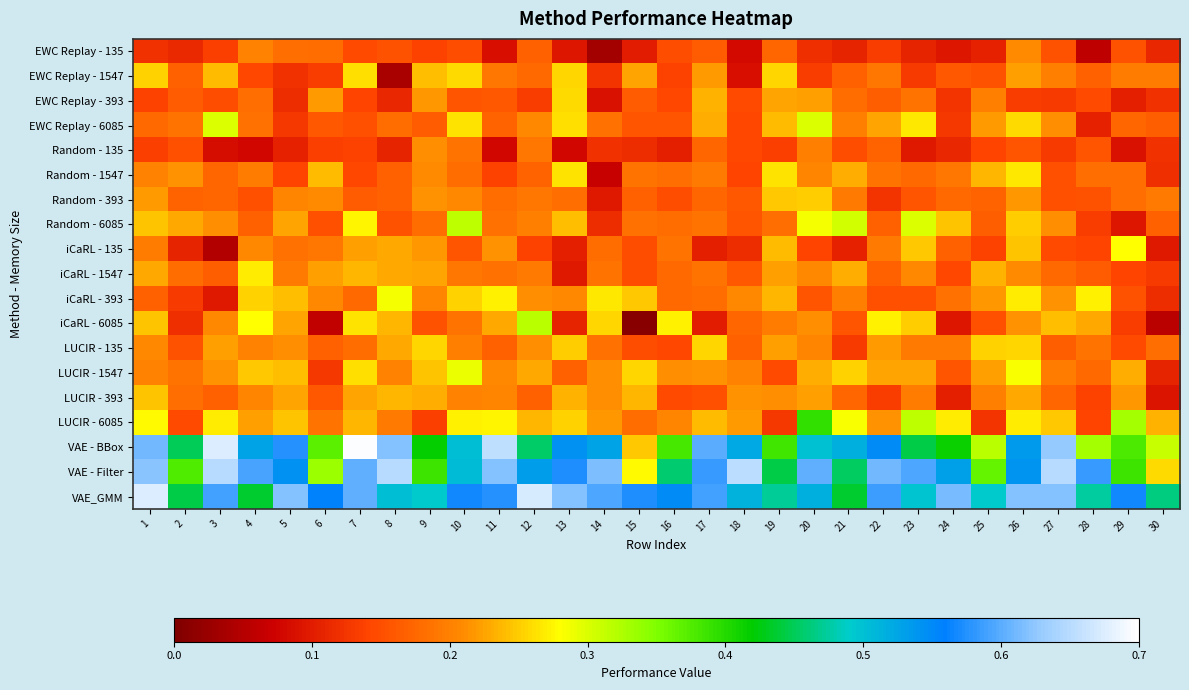

Reading left to right, extract all data points from this chart.

EWC Replay - 135: 1=0.1	2=0.1	3=0.1	4=0.2	5=0.2	6=0.2	7=0.1	8=0.2	9=0.1	10=0.1	11=0.1	12=0.2	13=0.1	14=0.0	15=0.1	16=0.1	17=0.2	18=0.1	19=0.2	20=0.1	21=0.1	22=0.1	23=0.1	24=0.1	25=0.1	26=0.2	27=0.2	28=0.1	29=0.2	30=0.1
EWC Replay - 1547: 1=0.3	2=0.2	3=0.2	4=0.1	5=0.1	6=0.1	7=0.3	8=0.0	9=0.2	10=0.3	11=0.2	12=0.2	13=0.3	14=0.1	15=0.2	16=0.1	17=0.2	18=0.1	19=0.3	20=0.1	21=0.2	22=0.2	23=0.1	24=0.2	25=0.2	26=0.2	27=0.2	28=0.2	29=0.2	30=0.2
EWC Replay - 393: 1=0.1	2=0.2	3=0.1	4=0.2	5=0.1	6=0.2	7=0.1	8=0.1	9=0.2	10=0.2	11=0.2	12=0.1	13=0.3	14=0.1	15=0.2	16=0.1	17=0.2	18=0.1	19=0.2	20=0.2	21=0.2	22=0.2	23=0.2	24=0.1	25=0.2	26=0.1	27=0.1	28=0.1	29=0.1	30=0.1
EWC Replay - 6085: 1=0.2	2=0.2	3=0.3	4=0.2	5=0.1	6=0.2	7=0.2	8=0.2	9=0.2	10=0.3	11=0.2	12=0.2	13=0.3	14=0.2	15=0.2	16=0.2	17=0.2	18=0.1	19=0.2	20=0.3	21=0.2	22=0.2	23=0.3	24=0.1	25=0.2	26=0.3	27=0.2	28=0.1	29=0.2	30=0.2
Random - 135: 1=0.1	2=0.2	3=0.1	4=0.1	5=0.1	6=0.1	7=0.1	8=0.1	9=0.2	10=0.2	11=0.1	12=0.2	13=0.1	14=0.1	15=0.1	16=0.1	17=0.2	18=0.1	19=0.1	20=0.2	21=0.1	22=0.2	23=0.1	24=0.1	25=0.1	26=0.2	27=0.1	28=0.2	29=0.1	30=0.1
Random - 1547: 1=0.2	2=0.2	3=0.2	4=0.2	5=0.1	6=0.2	7=0.1	8=0.2	9=0.2	10=0.2	11=0.1	12=0.2	13=0.3	14=0.1	15=0.2	16=0.2	17=0.2	18=0.1	19=0.3	20=0.2	21=0.2	22=0.2	23=0.2	24=0.2	25=0.2	26=0.3	27=0.2	28=0.2	29=0.2	30=0.1
Random - 393: 1=0.2	2=0.2	3=0.2	4=0.2	5=0.2	6=0.2	7=0.2	8=0.2	9=0.2	10=0.2	11=0.2	12=0.2	13=0.2	14=0.1	15=0.2	16=0.1	17=0.2	18=0.2	19=0.2	20=0.2	21=0.2	22=0.1	23=0.2	24=0.2	25=0.2	26=0.2	27=0.2	28=0.2	29=0.2	30=0.2
Random - 6085: 1=0.2	2=0.2	3=0.2	4=0.2	5=0.2	6=0.2	7=0.3	8=0.2	9=0.2	10=0.3	11=0.2	12=0.2	13=0.2	14=0.1	15=0.2	16=0.2	17=0.2	18=0.2	19=0.2	20=0.3	21=0.3	22=0.2	23=0.3	24=0.2	25=0.2	26=0.2	27=0.2	28=0.1	29=0.1	30=0.2
iCaRL - 135: 1=0.2	2=0.1	3=0.0	4=0.2	5=0.2	6=0.2	7=0.2	8=0.2	9=0.2	10=0.2	11=0.2	12=0.1	13=0.1	14=0.2	15=0.2	16=0.2	17=0.1	18=0.1	19=0.2	20=0.1	21=0.1	22=0.2	23=0.2	24=0.2	25=0.1	26=0.2	27=0.1	28=0.1	29=0.3	30=0.1
iCaRL - 1547: 1=0.2	2=0.2	3=0.2	4=0.3	5=0.2	6=0.2	7=0.2	8=0.2	9=0.2	10=0.2	11=0.2	12=0.2	13=0.1	14=0.2	15=0.1	16=0.2	17=0.2	18=0.2	19=0.2	20=0.2	21=0.2	22=0.2	23=0.2	24=0.1	25=0.2	26=0.2	27=0.2	28=0.2	29=0.1	30=0.1
iCaRL - 393: 1=0.2	2=0.1	3=0.1	4=0.3	5=0.2	6=0.2	7=0.2	8=0.3	9=0.2	10=0.3	11=0.3	12=0.2	13=0.2	14=0.3	15=0.2	16=0.2	17=0.2	18=0.2	19=0.2	20=0.2	21=0.2	22=0.2	23=0.2	24=0.2	25=0.2	26=0.3	27=0.2	28=0.3	29=0.2	30=0.1
iCaRL - 6085: 1=0.2	2=0.1	3=0.2	4=0.3	5=0.2	6=0.1	7=0.3	8=0.2	9=0.2	10=0.2	11=0.2	12=0.3	13=0.1	14=0.3	15=0.0	16=0.3	17=0.1	18=0.2	19=0.2	20=0.2	21=0.2	22=0.3	23=0.2	24=0.1	25=0.2	26=0.2	27=0.2	28=0.2	29=0.1	30=0.1
LUCIR - 135: 1=0.2	2=0.2	3=0.2	4=0.2	5=0.2	6=0.2	7=0.2	8=0.2	9=0.3	10=0.2	11=0.2	12=0.2	13=0.3	14=0.2	15=0.1	16=0.1	17=0.3	18=0.2	19=0.2	20=0.2	21=0.1	22=0.2	23=0.2	24=0.2	25=0.3	26=0.3	27=0.2	28=0.2	29=0.1	30=0.2
LUCIR - 1547: 1=0.2	2=0.2	3=0.2	4=0.2	5=0.2	6=0.1	7=0.3	8=0.2	9=0.2	10=0.3	11=0.2	12=0.2	13=0.2	14=0.2	15=0.3	16=0.2	17=0.2	18=0.2	19=0.1	20=0.2	21=0.3	22=0.2	23=0.2	24=0.2	25=0.2	26=0.3	27=0.2	28=0.2	29=0.2	30=0.1
LUCIR - 393: 1=0.2	2=0.2	3=0.2	4=0.2	5=0.2	6=0.2	7=0.2	8=0.2	9=0.2	10=0.2	11=0.2	12=0.2	13=0.2	14=0.2	15=0.2	16=0.1	17=0.2	18=0.2	19=0.2	20=0.2	21=0.2	22=0.1	23=0.2	24=0.1	25=0.2	26=0.2	27=0.2	28=0.1	29=0.2	30=0.1
LUCIR - 6085: 1=0.3	2=0.1	3=0.3	4=0.2	5=0.2	6=0.2	7=0.2	8=0.2	9=0.1	10=0.3	11=0.3	12=0.2	13=0.3	14=0.2	15=0.2	16=0.2	17=0.2	18=0.2	19=0.1	20=0.4	21=0.3	22=0.2	23=0.3	24=0.3	25=0.1	26=0.3	27=0.2	28=0.1	29=0.3	30=0.2
VAE - BBox: 1=0.6	2=0.4	3=0.7	4=0.5	5=0.6	6=0.4	7=0.7	8=0.6	9=0.4	10=0.5	11=0.7	12=0.5	13=0.5	14=0.5	15=0.2	16=0.4	17=0.6	18=0.5	19=0.4	20=0.5	21=0.5	22=0.5	23=0.4	24=0.4	25=0.3	26=0.5	27=0.6	28=0.3	29=0.4	30=0.3
VAE - Filter: 1=0.6	2=0.4	3=0.7	4=0.6	5=0.5	6=0.3	7=0.6	8=0.7	9=0.4	10=0.5	11=0.6	12=0.5	13=0.6	14=0.6	15=0.3	16=0.5	17=0.6	18=0.7	19=0.4	20=0.6	21=0.5	22=0.6	23=0.6	24=0.5	25=0.4	26=0.5	27=0.6	28=0.6	29=0.4	30=0.3
VAE_GMM: 1=0.7	2=0.4	3=0.6	4=0.4	5=0.6	6=0.6	7=0.6	8=0.5	9=0.5	10=0.6	11=0.6	12=0.7	13=0.6	14=0.6	15=0.6	16=0.5	17=0.6	18=0.5	19=0.5	20=0.5	21=0.4	22=0.6	23=0.5	24=0.6	25=0.5	26=0.6	27=0.6	28=0.5	29=0.6	30=0.5